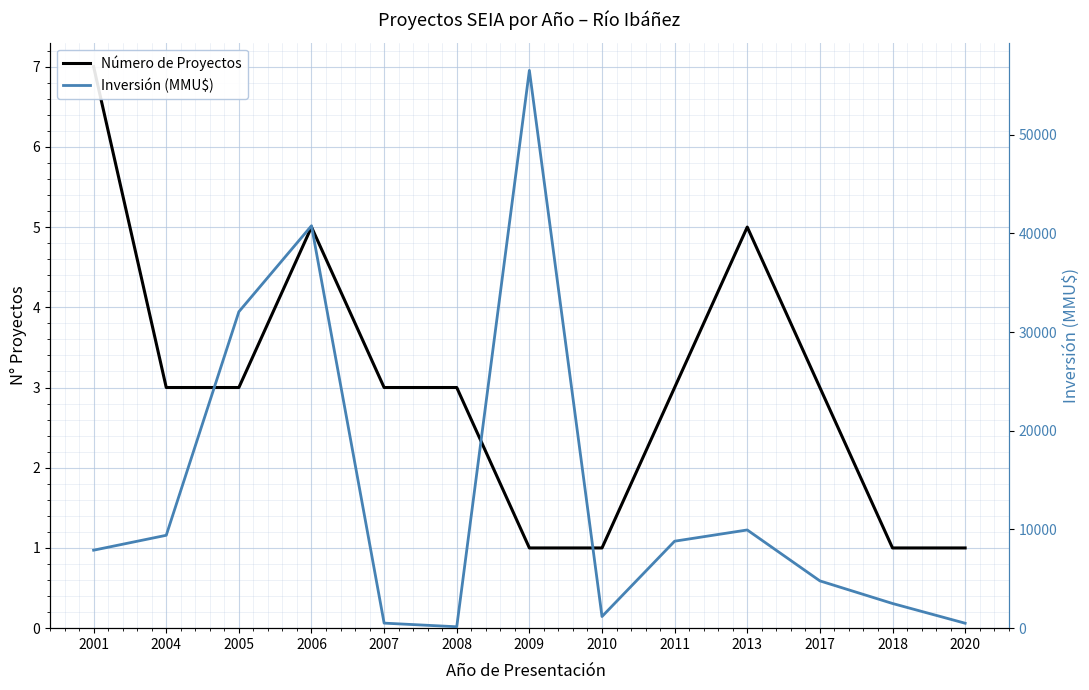

What is the value of the Número de Proyectos point at the 1st from the left?

7